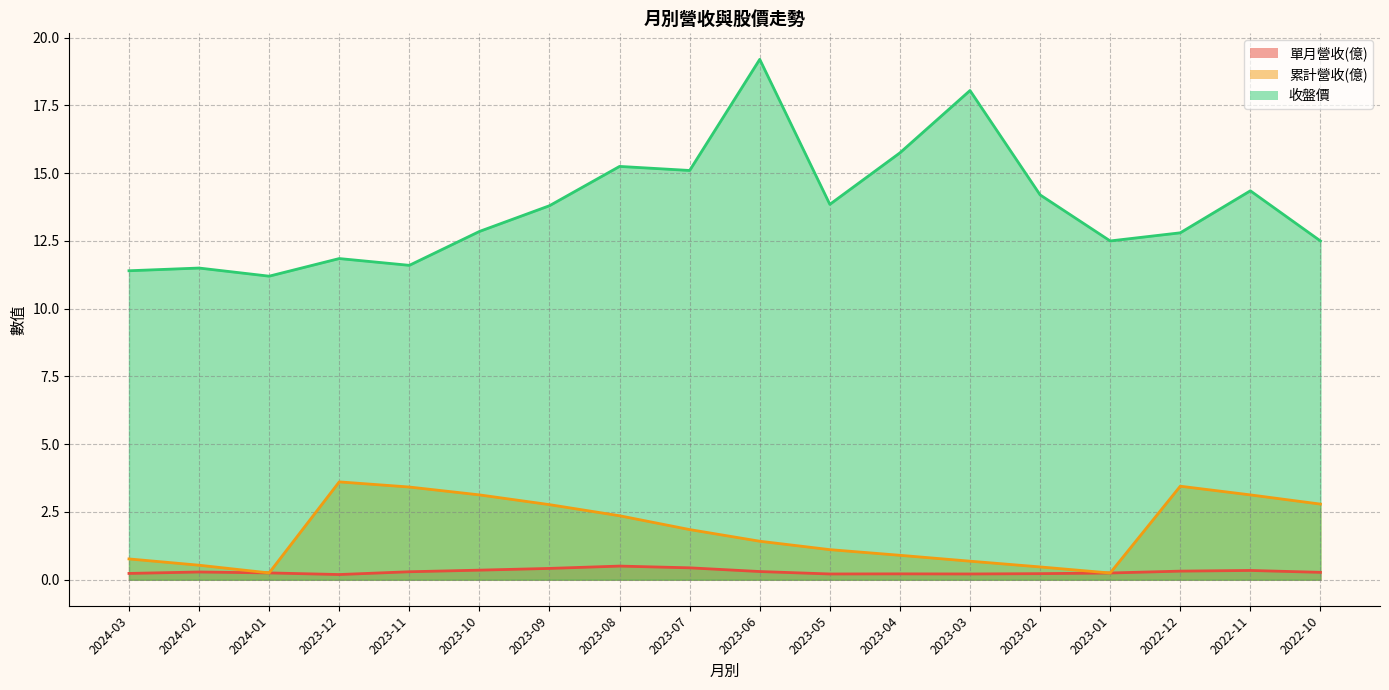

What is the value of the 累計營收(億) point at the 3rd from the left?

0.3